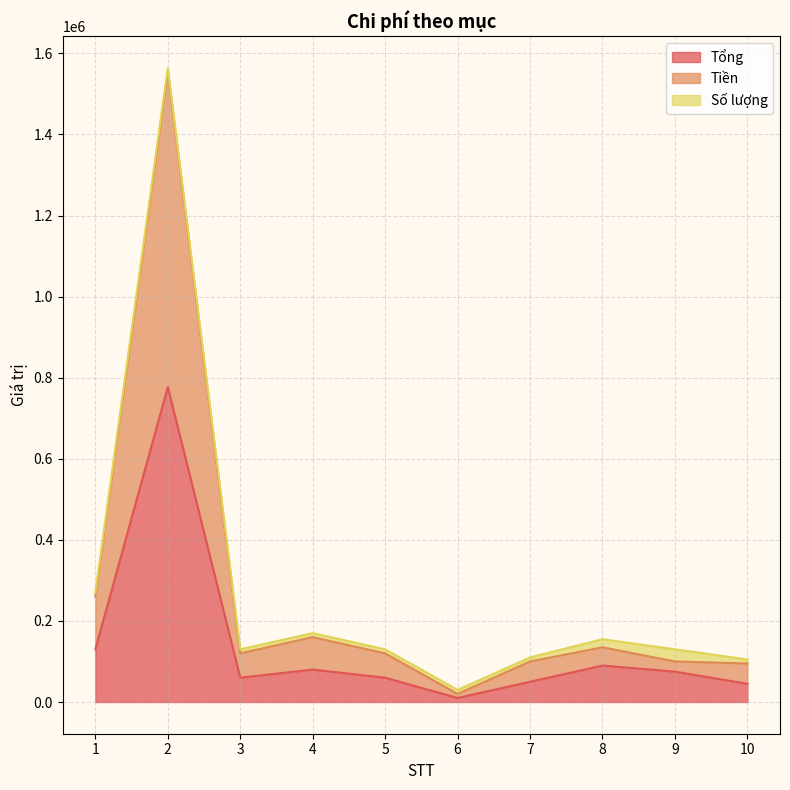

Where does the Tiền series first go above 120000?

1